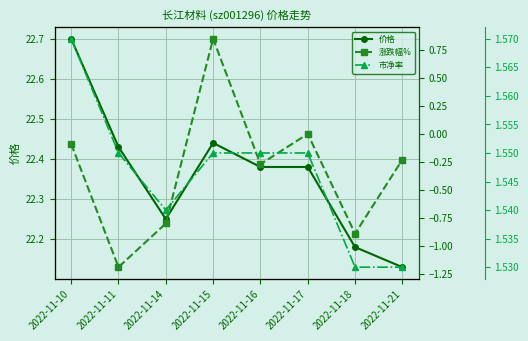

Rank the categories by 价格 value from highest to lowest.

2022-11-10, 2022-11-15, 2022-11-11, 2022-11-16, 2022-11-17, 2022-11-14, 2022-11-18, 2022-11-21